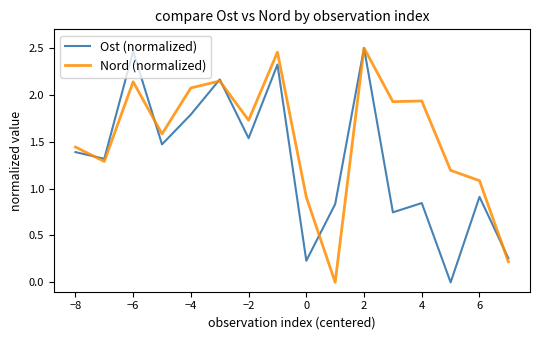

Rank the series by their average value, from lowest to highest.

Ost (normalized), Nord (normalized)